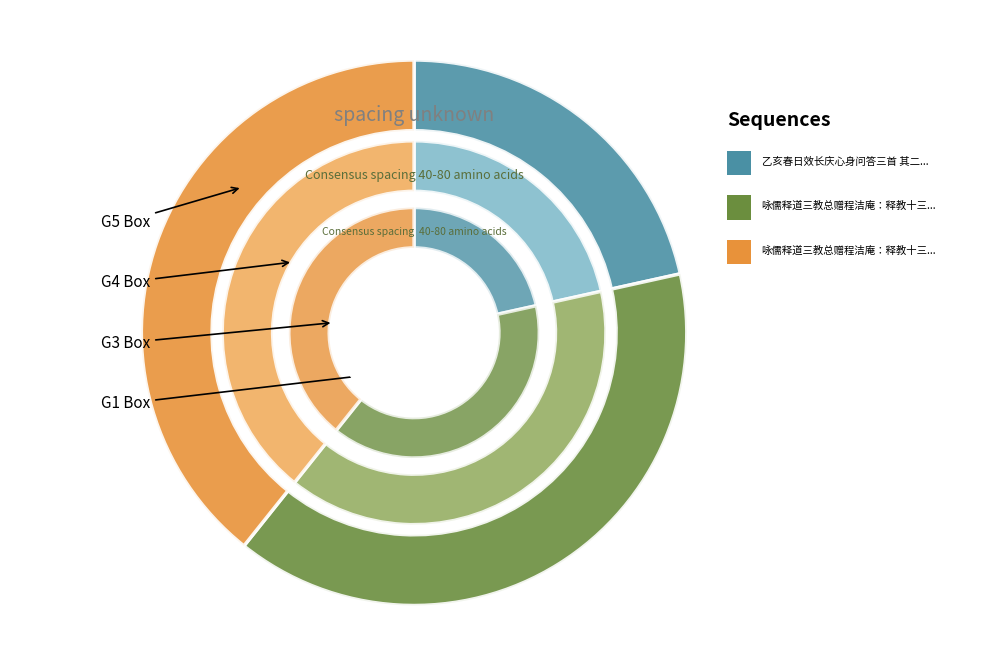

What portion of the pie excludes 咏儒释道三教总赠程洁庵：释教十三首 其一 二身一体?

60.8%